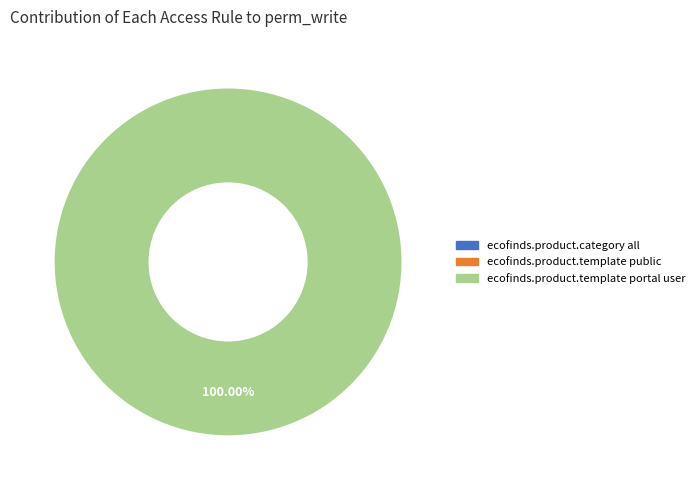

To the nearest percent, what portion does ecofinds.product.template portal user represent?

100%